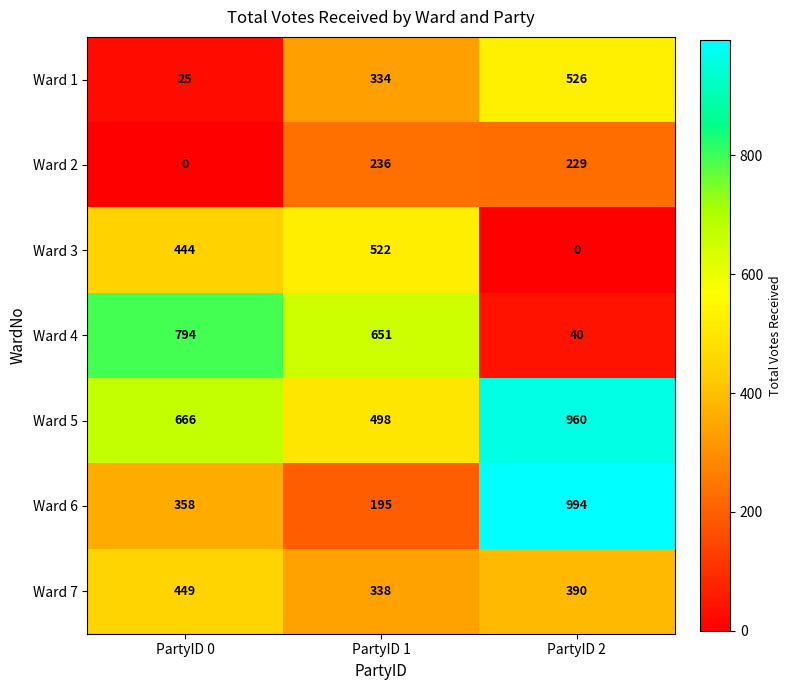

What is the average value of the Ward 5 series?

708